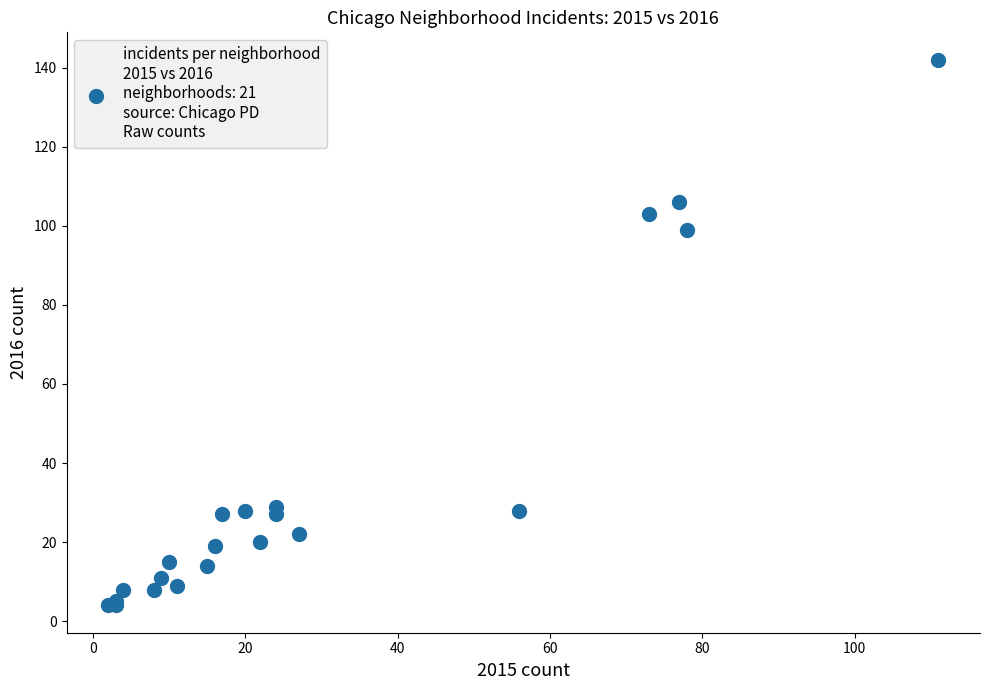

What Y value in the scatter plot is closest to 73?

99